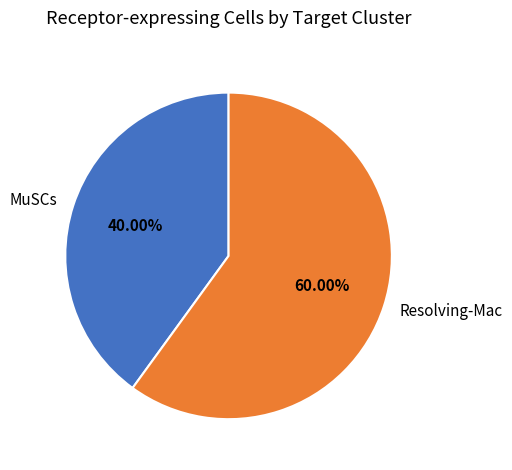

Does Resolving-Mac account for over 50% of the chart?

Yes